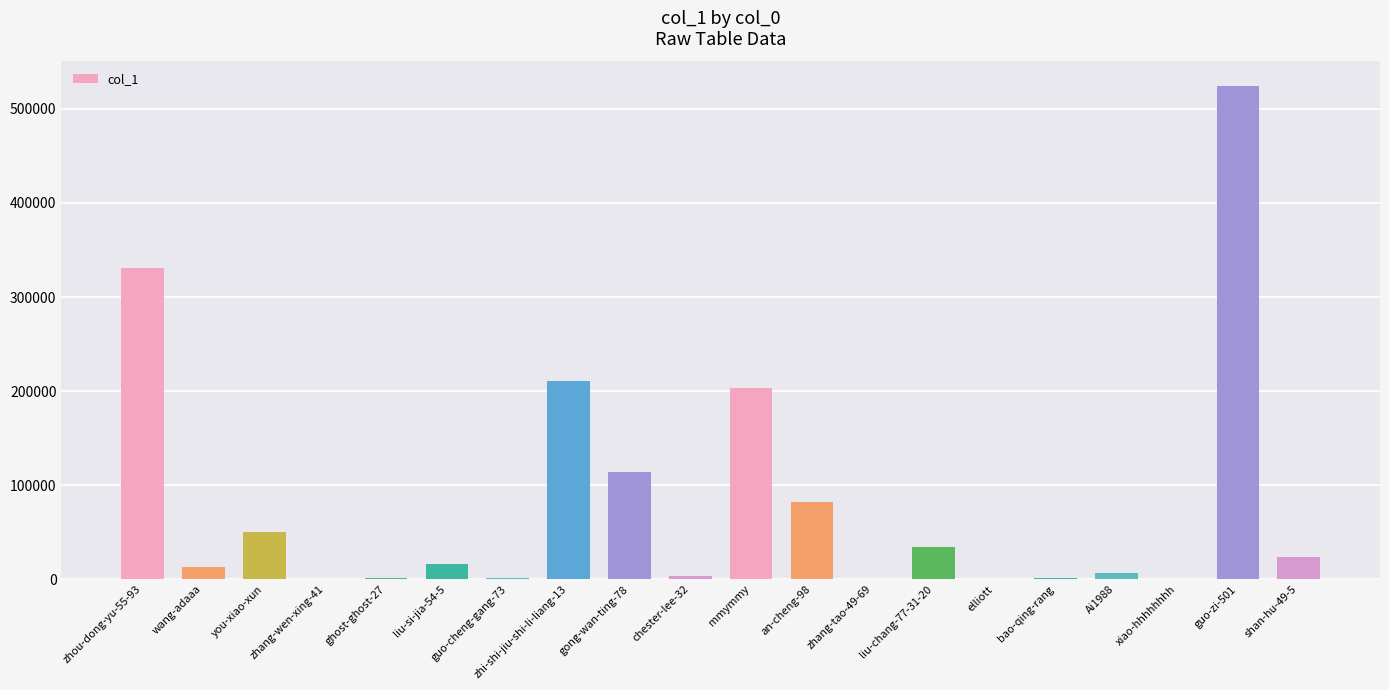

What is the greatest value displayed?

524237